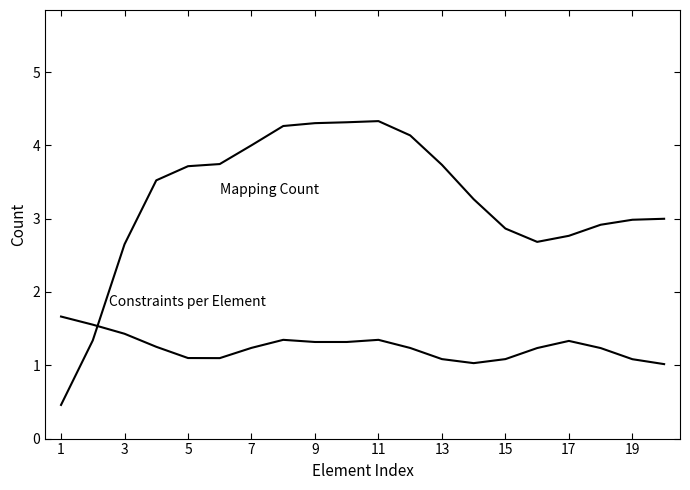

How many lines are shown in the chart?

2